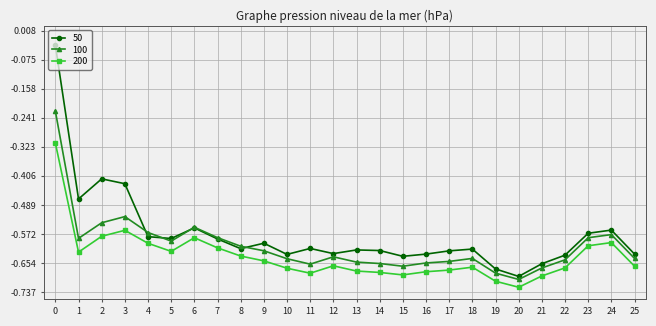

List the series in order of their overall mean, lowest first.

200, 100, 50